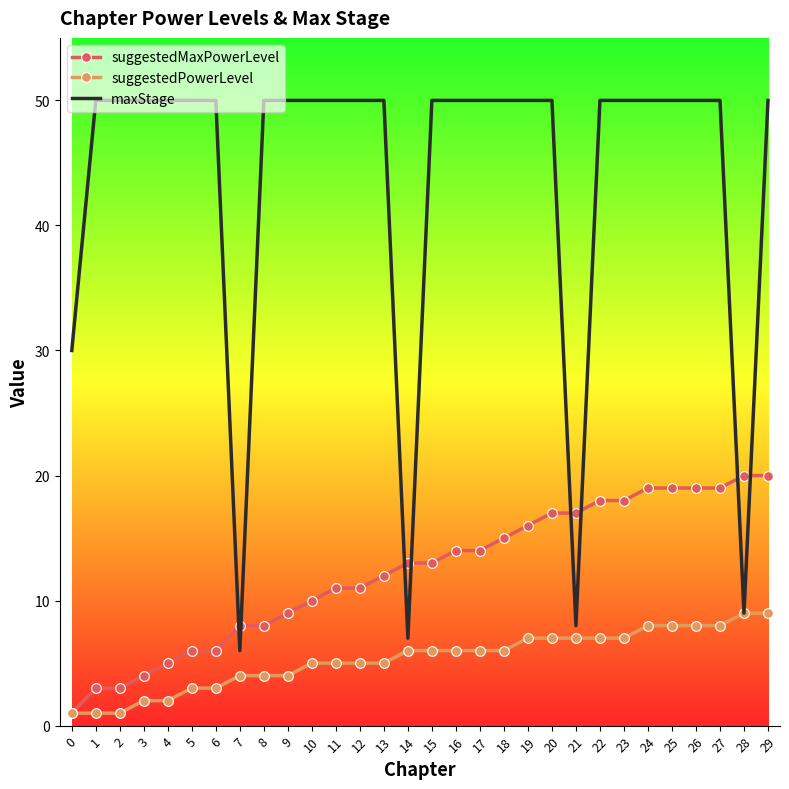

Reading left to right, what are all the values shown in this chart?

suggestedMaxPowerLevel: 0=1	1=3	2=3	3=4	4=5	5=6	6=6	7=8	8=8	9=9	10=10	11=11	12=11	13=12	14=13	15=13	16=14	17=14	18=15	19=16	20=17	21=17	22=18	23=18	24=19	25=19	26=19	27=19	28=20	29=20
suggestedPowerLevel: 0=1	1=1	2=1	3=2	4=2	5=3	6=3	7=4	8=4	9=4	10=5	11=5	12=5	13=5	14=6	15=6	16=6	17=6	18=6	19=7	20=7	21=7	22=7	23=7	24=8	25=8	26=8	27=8	28=9	29=9
maxStage: 0=30	1=50	2=50	3=50	4=50	5=50	6=50	7=6	8=50	9=50	10=50	11=50	12=50	13=50	14=7	15=50	16=50	17=50	18=50	19=50	20=50	21=8	22=50	23=50	24=50	25=50	26=50	27=50	28=9	29=50